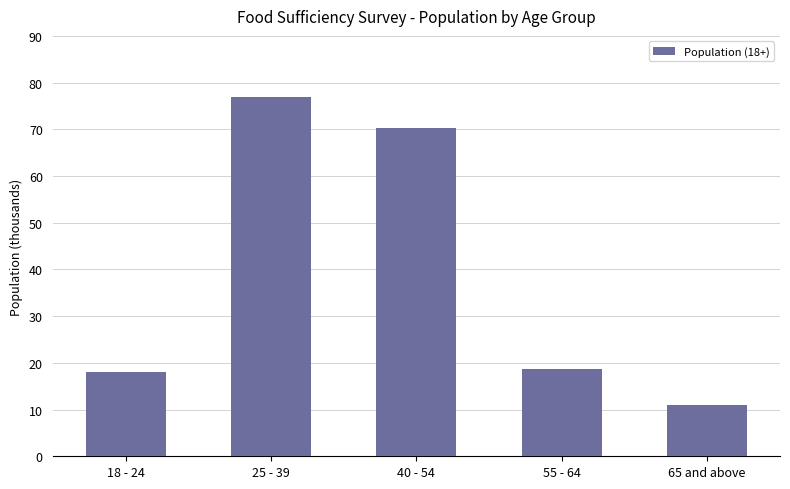

What is the label of the 5th bar from the left?

65 and above